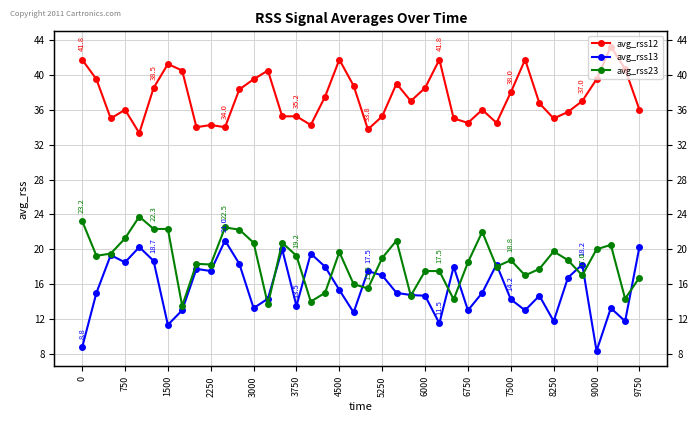

Where is avg_rss13 nearest to the value 14?

7500